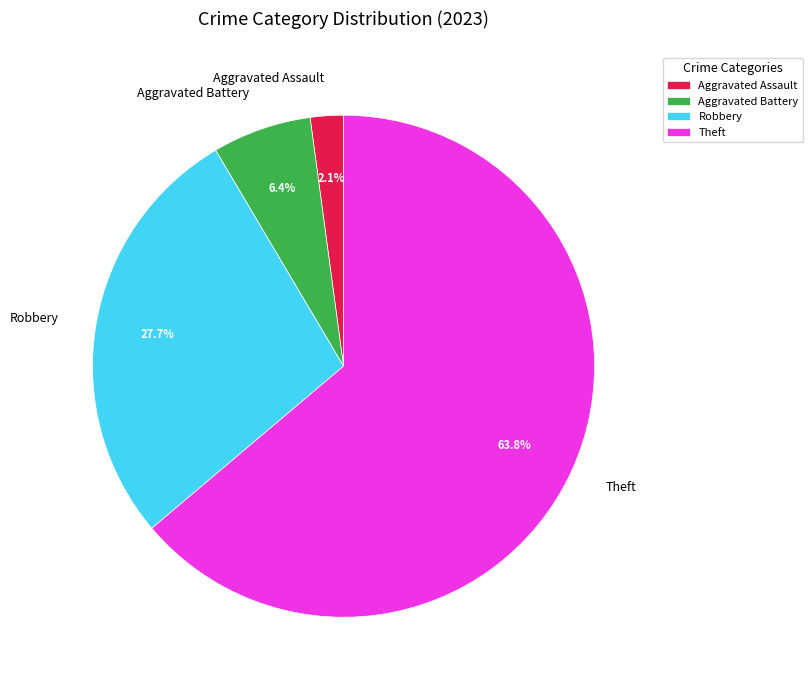

How many segments does this pie chart have?

4